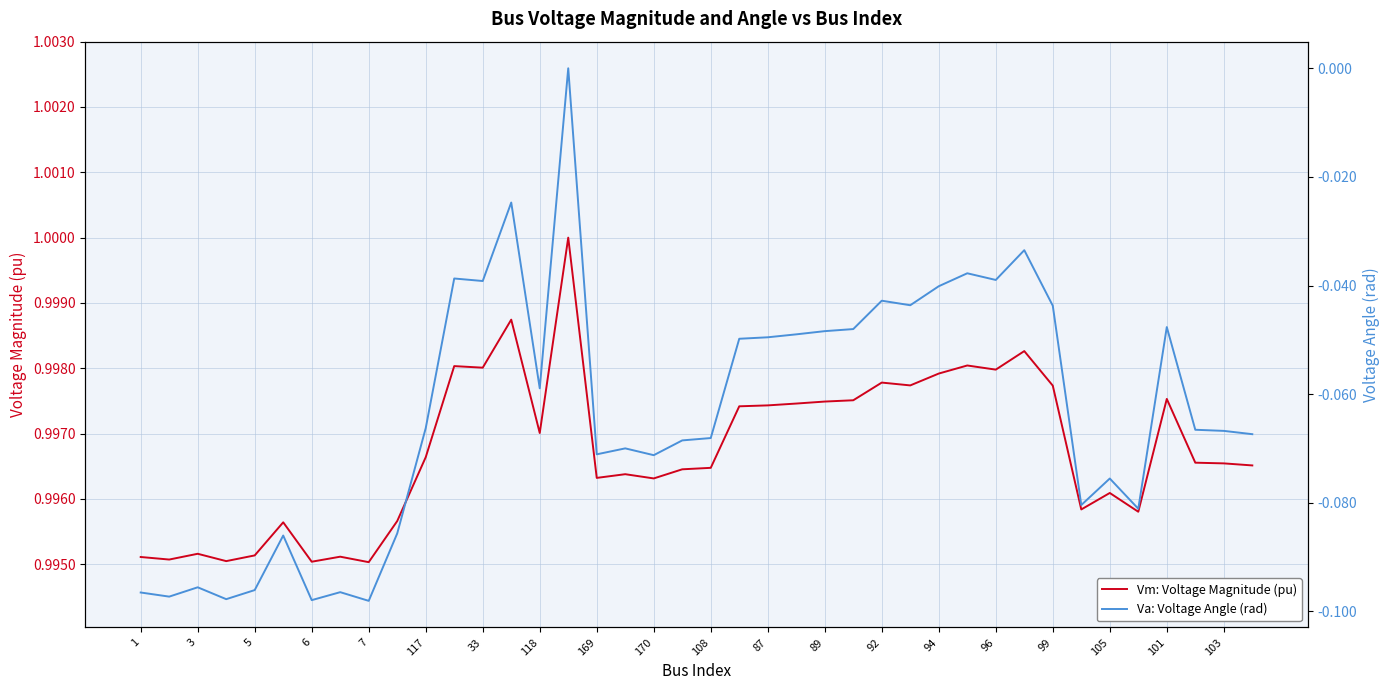

Rank the series by their average value, from lowest to highest.

Va: Voltage Angle (rad), Vm: Voltage Magnitude (pu)